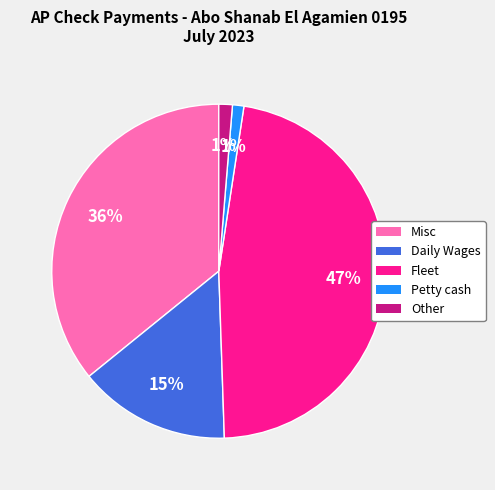

Do Misc and Fleet together represent more than half of the pie?

Yes